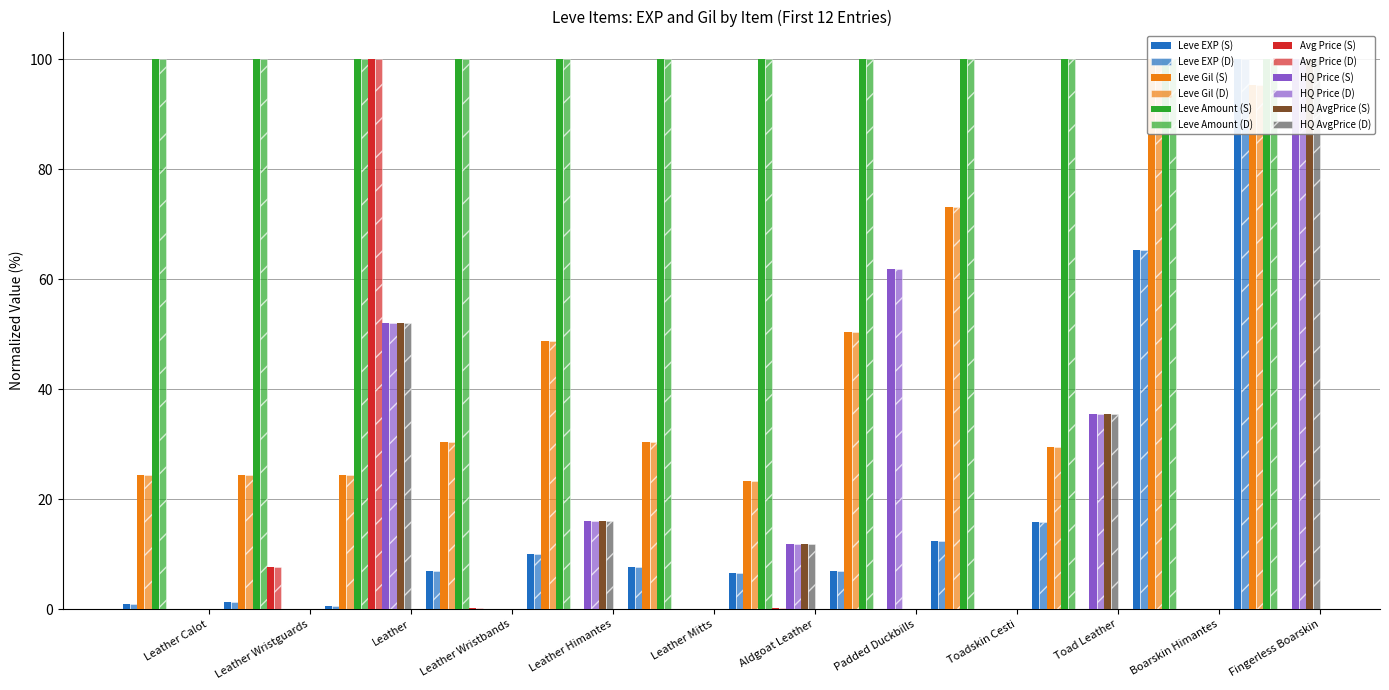

The Leve EXP series shows 1.6 at Leather. True or false?

False